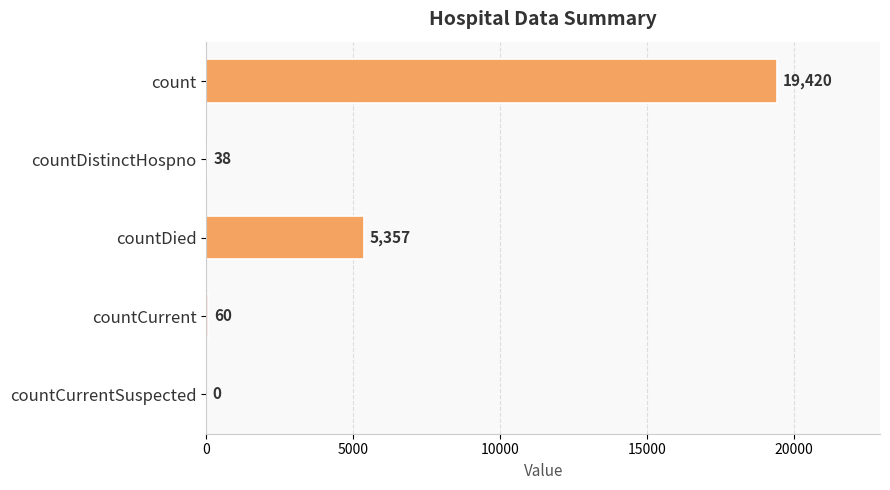

How many categories are shown in the chart?

5